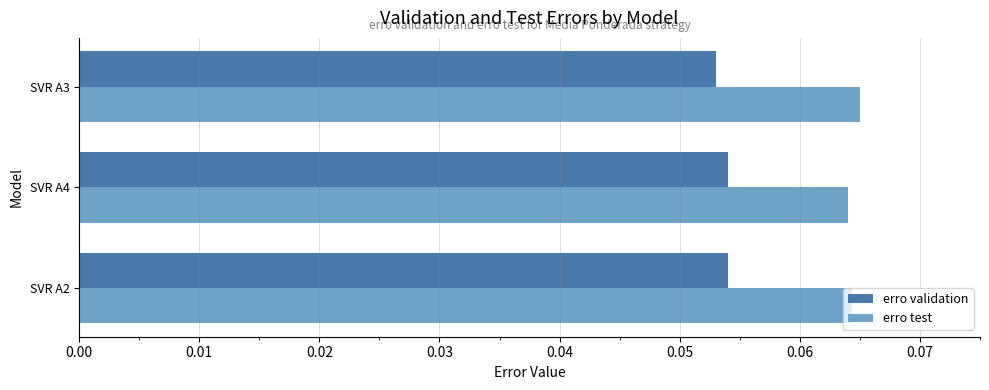

True or false: erro test has a value of 0.0 at SVR A3.

False